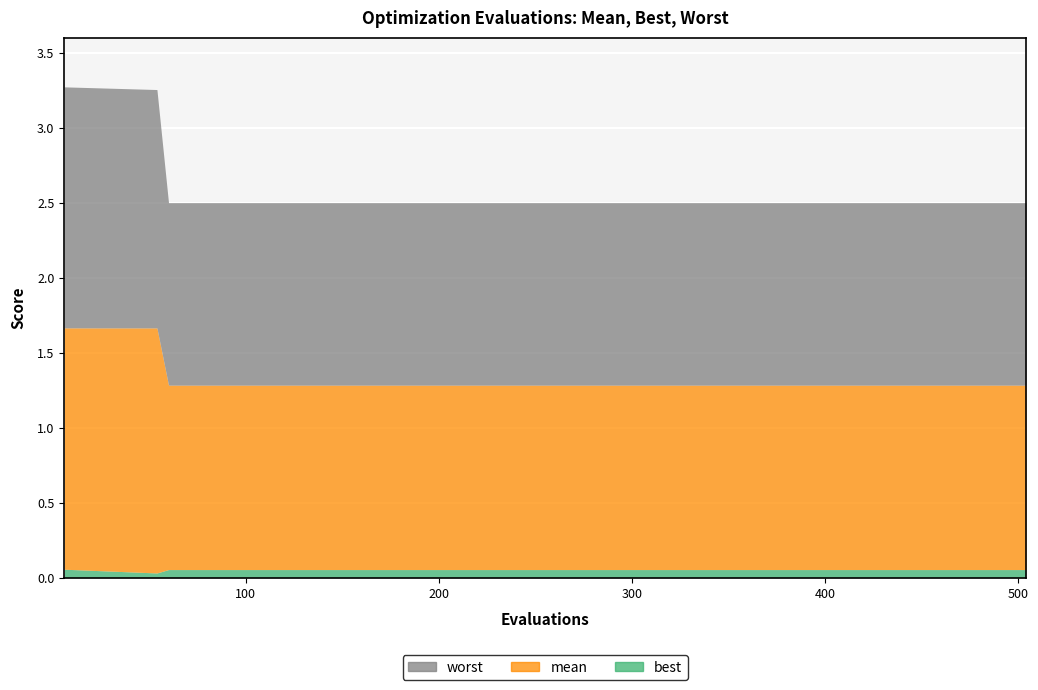

How many lines are shown in the chart?

3